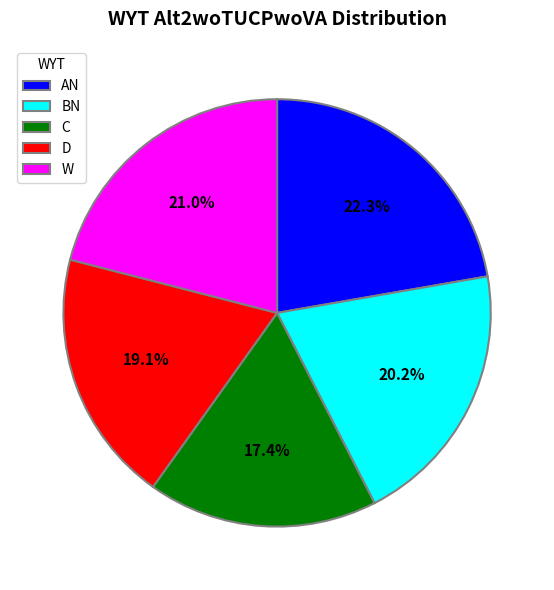

To the nearest percent, what is the difference between the W and C slice percentages?

4%